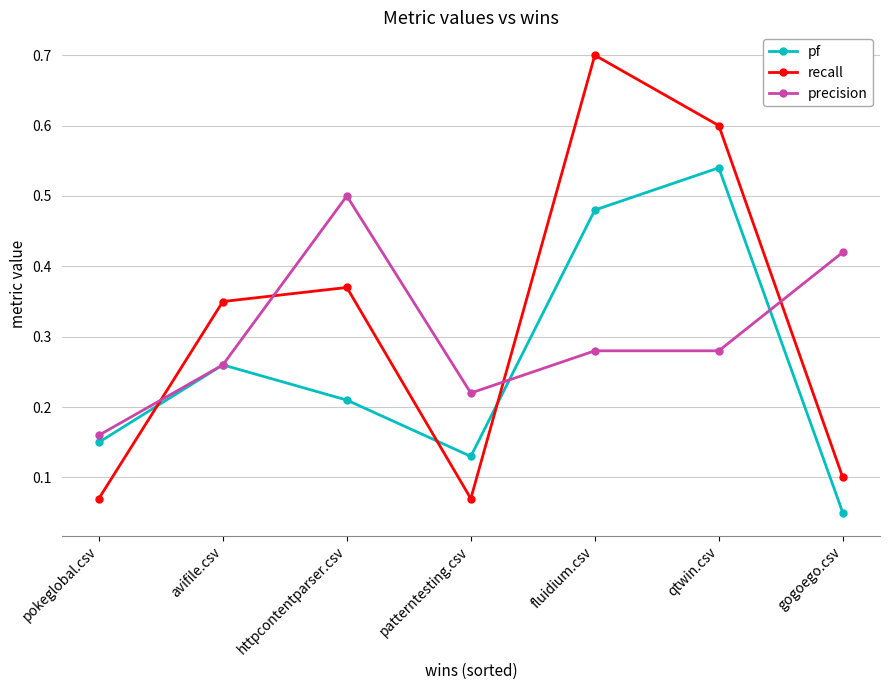

What position from the right is fluidium.csv?

3